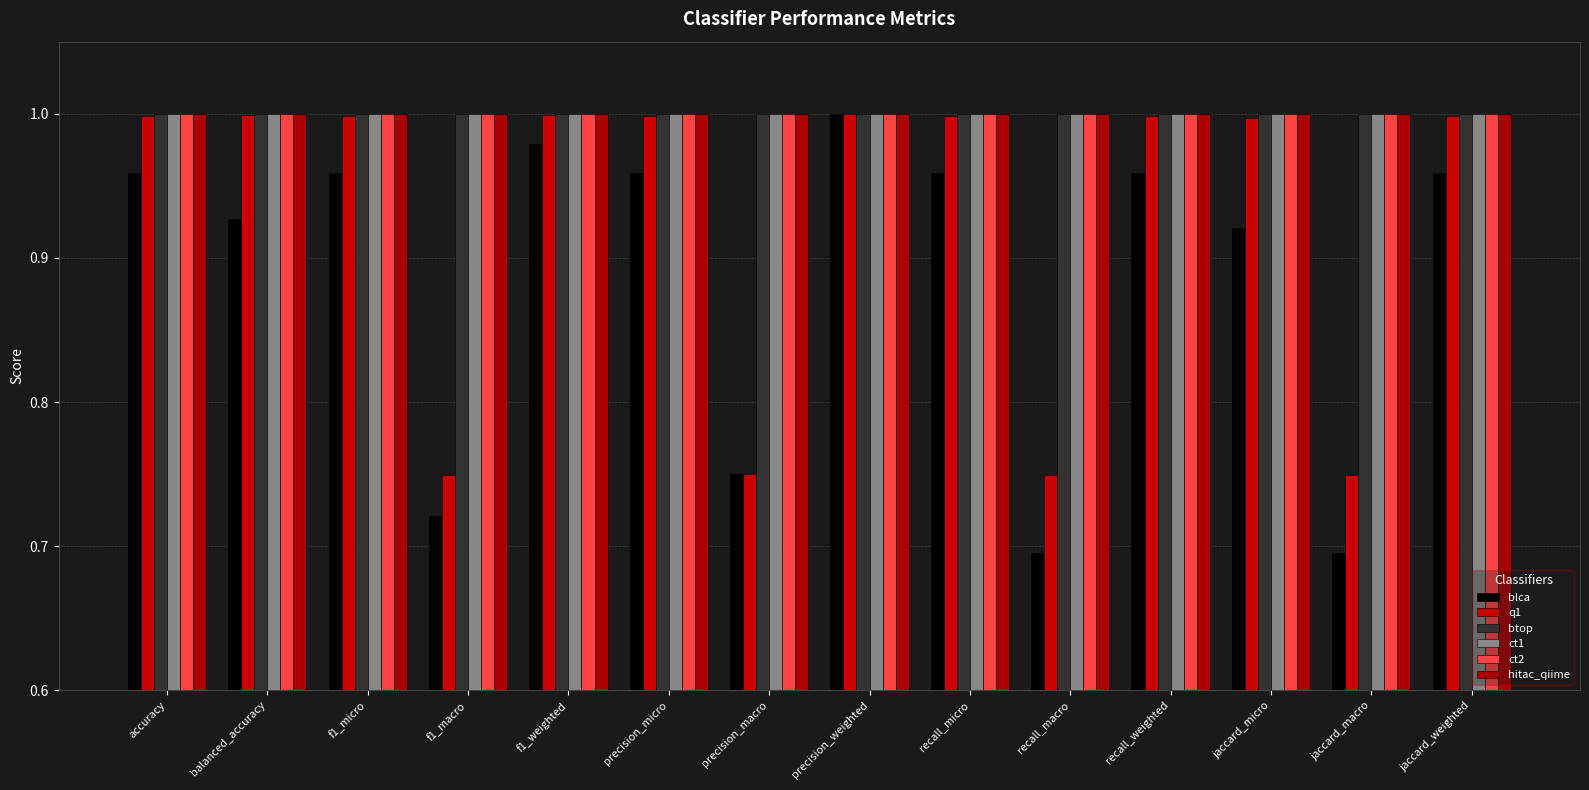

What is the minimum value for ct1?

1.0